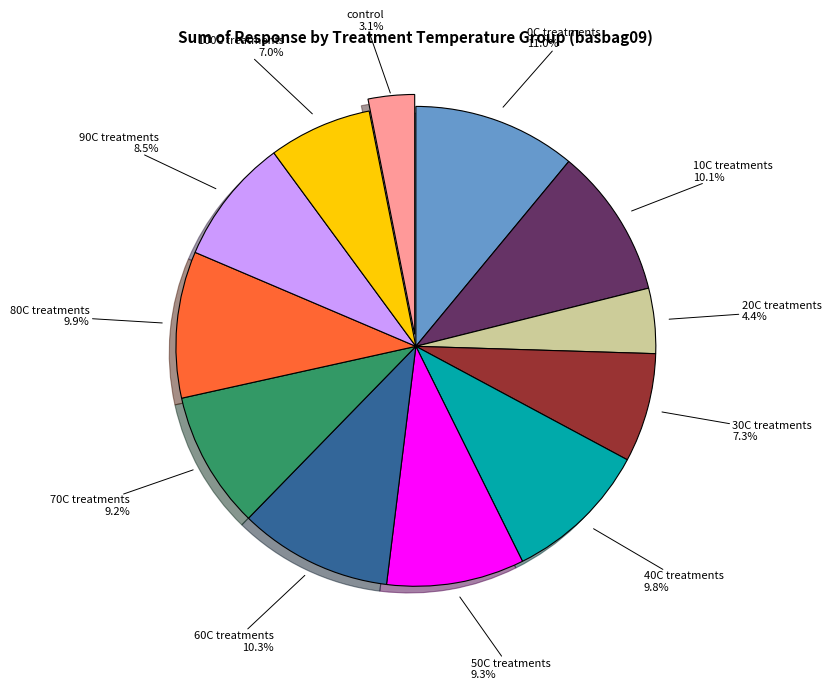

Which slice is the smallest?

control